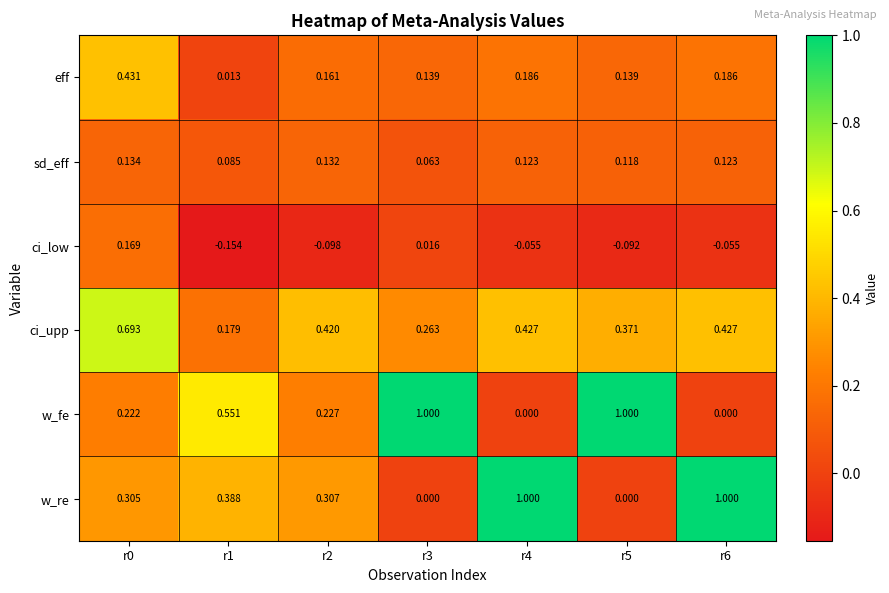

Which series changed the most between r1 and r5?

w_fe